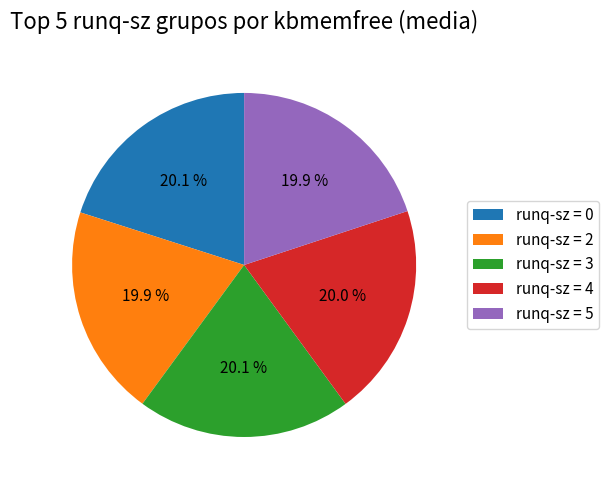

What is the ratio of the value at runq-sz = 0 to the value at runq-sz = 2?

1.0